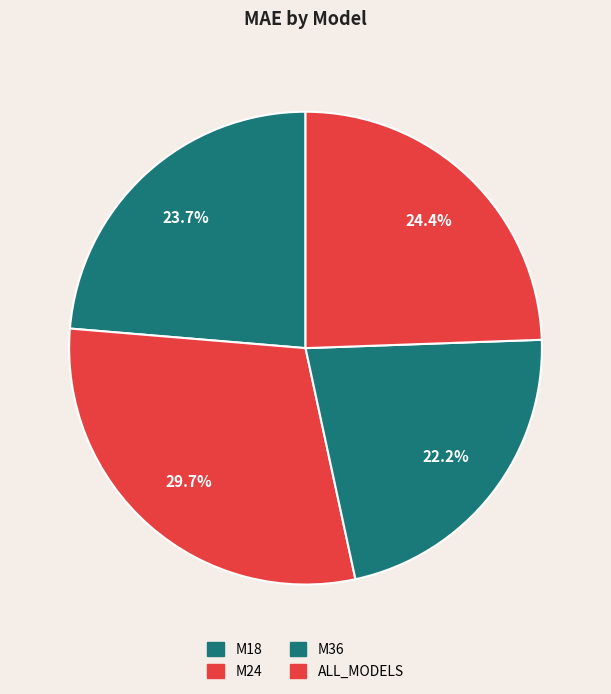

What is the smallest slice in the pie chart?

M36